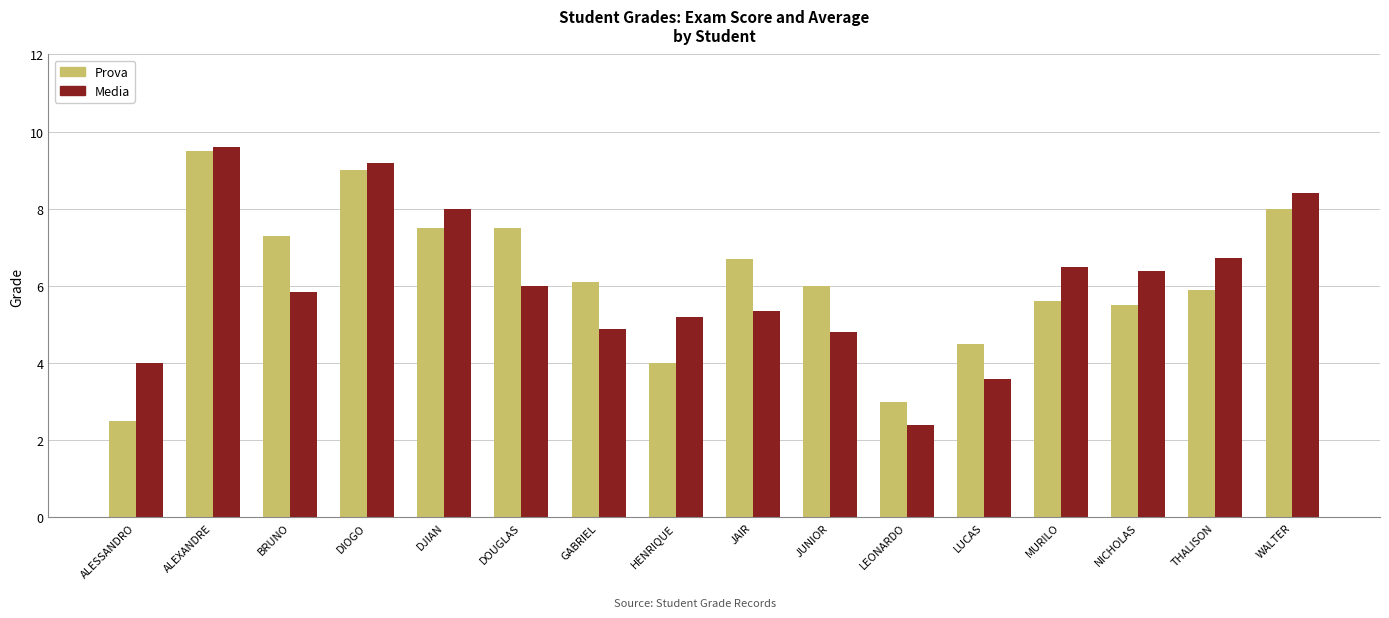

Is it true that Media equals 12.1 at DJIAN?

False